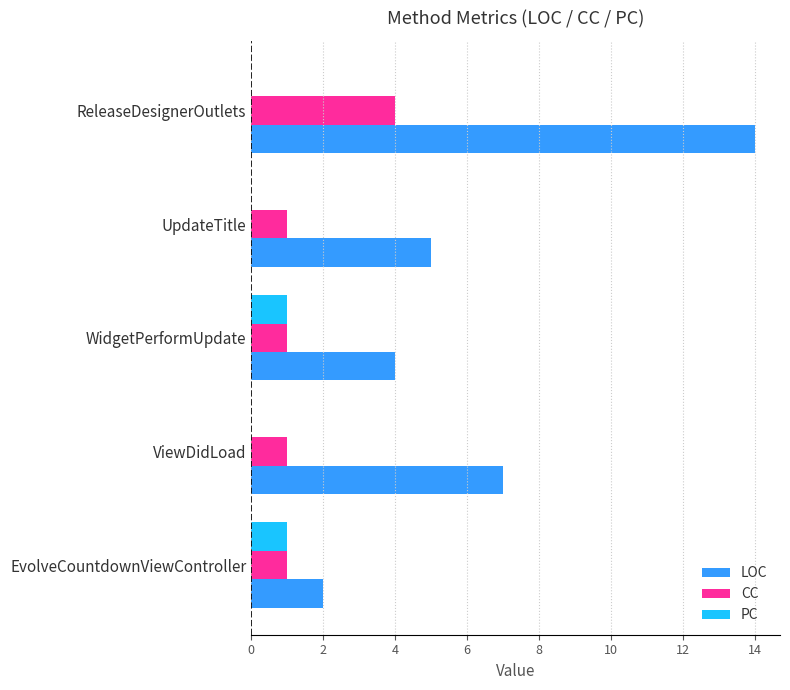

What is the highest value of the LOC series?

14